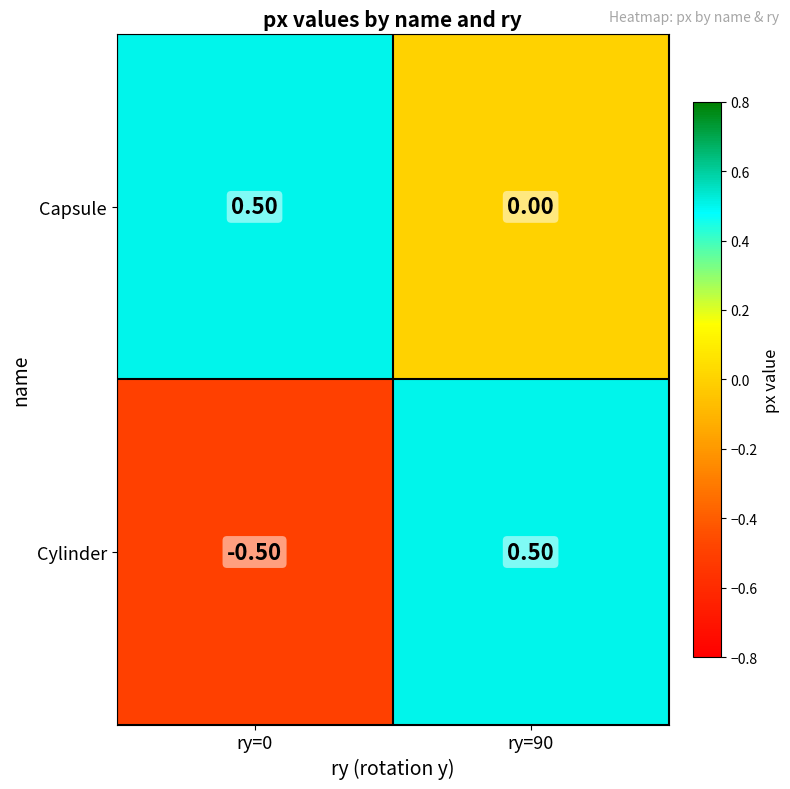

At which category is the sum across all series the highest?

ry=90